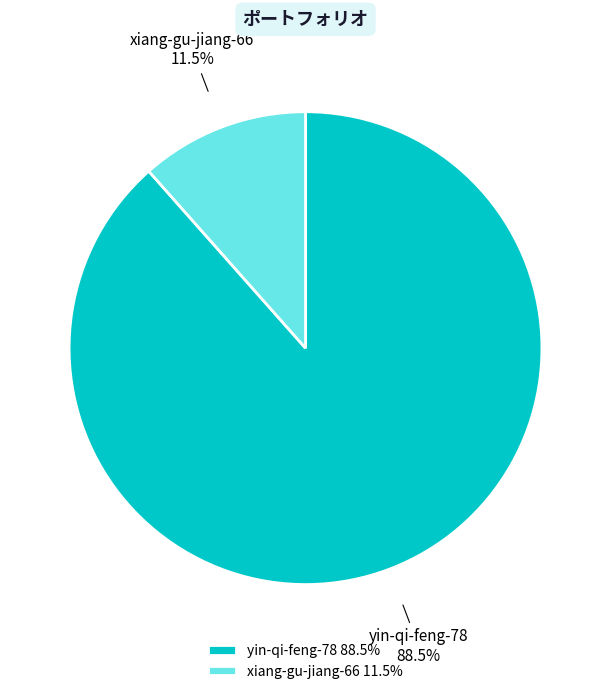

What percentage is NOT represented by xiang-gu-jiang-66?

88.5%